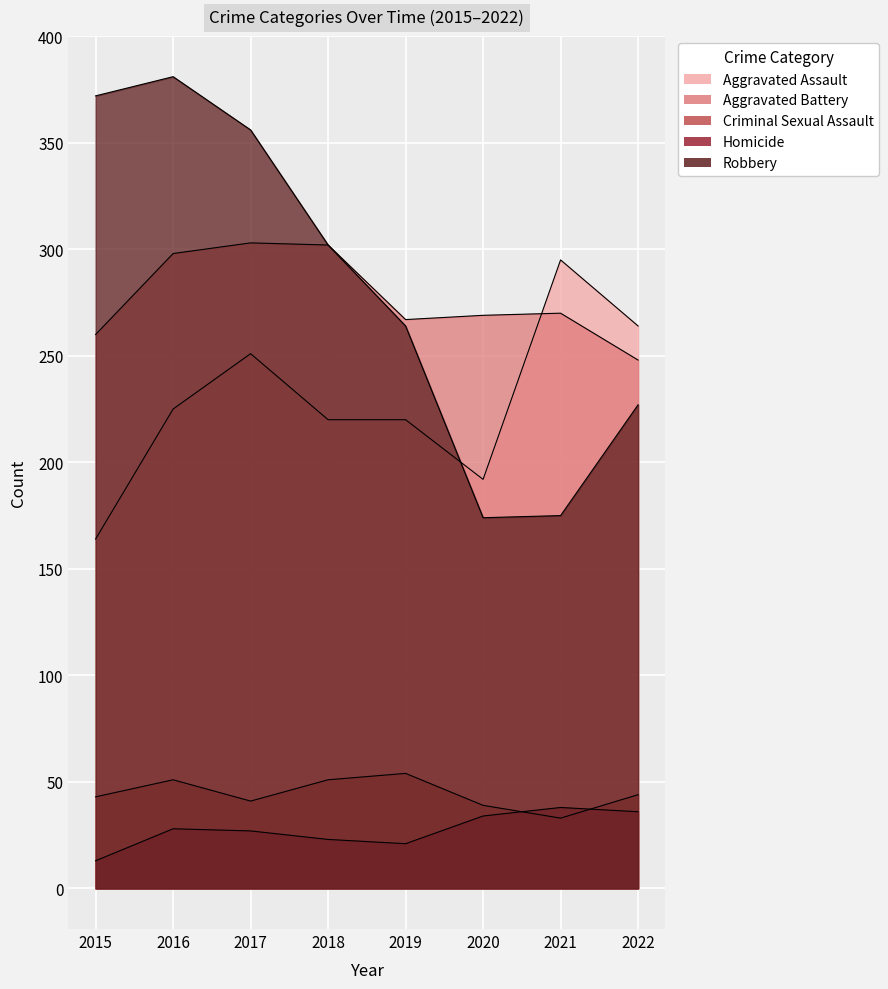

Rank the categories by Homicide value from highest to lowest.

2021, 2022, 2020, 2016, 2017, 2018, 2019, 2015